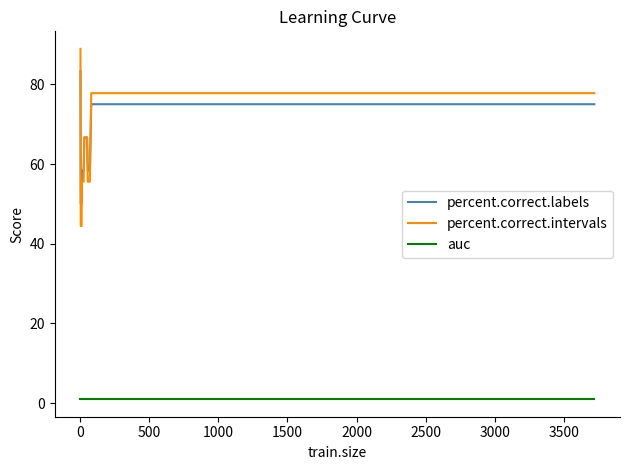

True or false: percent.correct.labels and auc cross at least once.

False